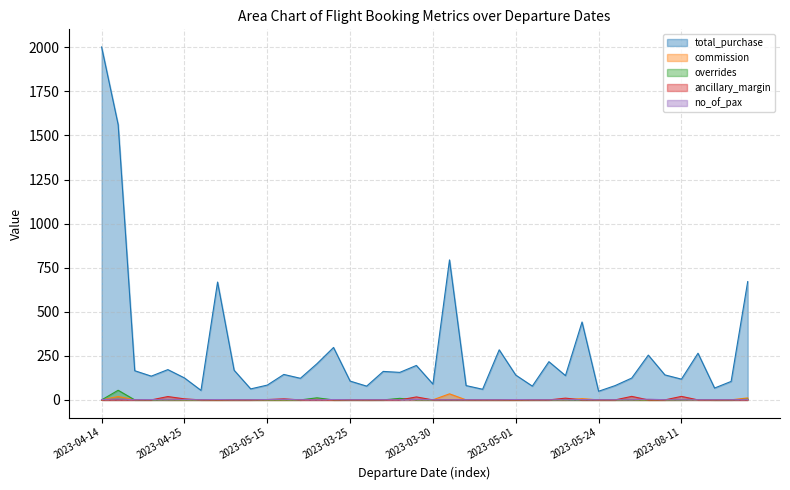

At which category is the sum across all series the highest?

2023-04-14